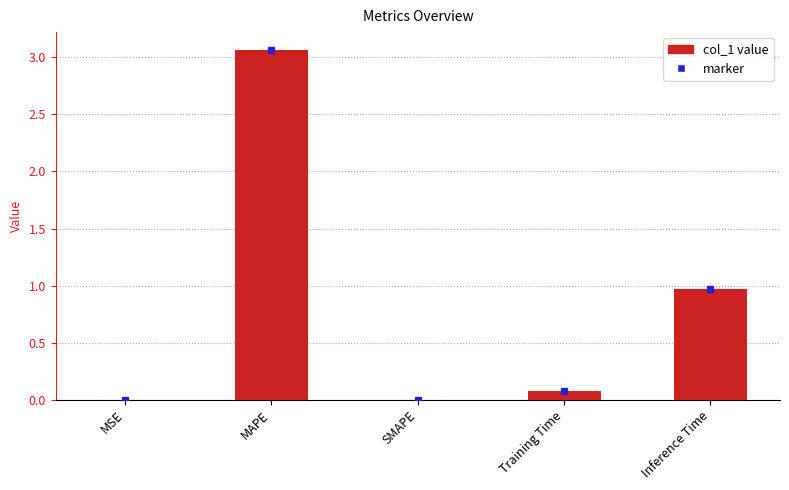

The chart shows a value of 1.2 at SMAPE. True or false?

False